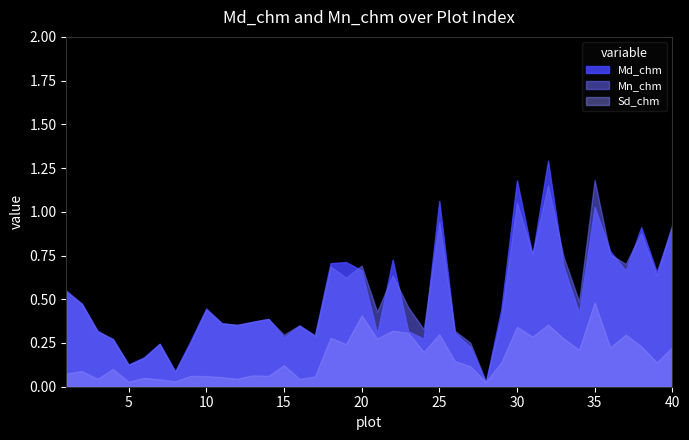

True or false: there are more than 2 points higher than both neighbors.

True